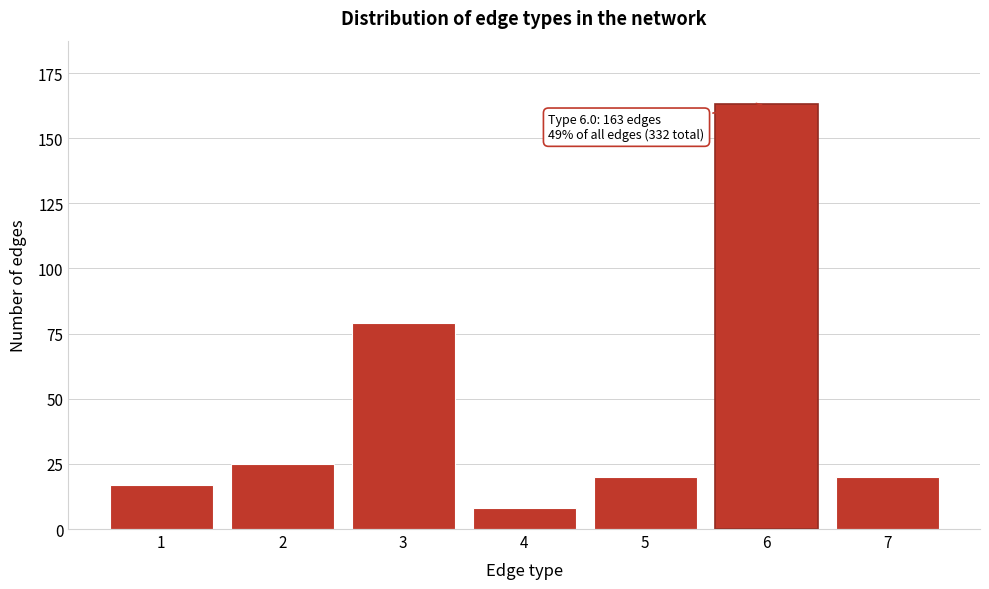

Reading left to right, list all the values displayed in this chart.

17	25	79	8	20	163	20